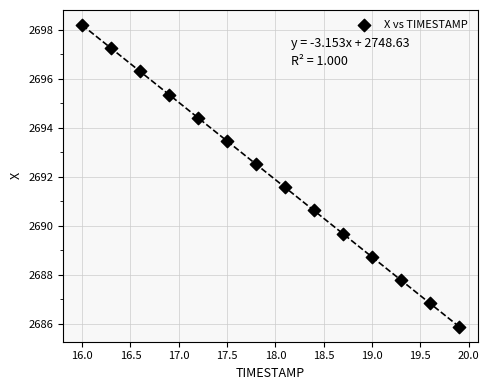

What is the range of Y values (max minus min)?

12.3